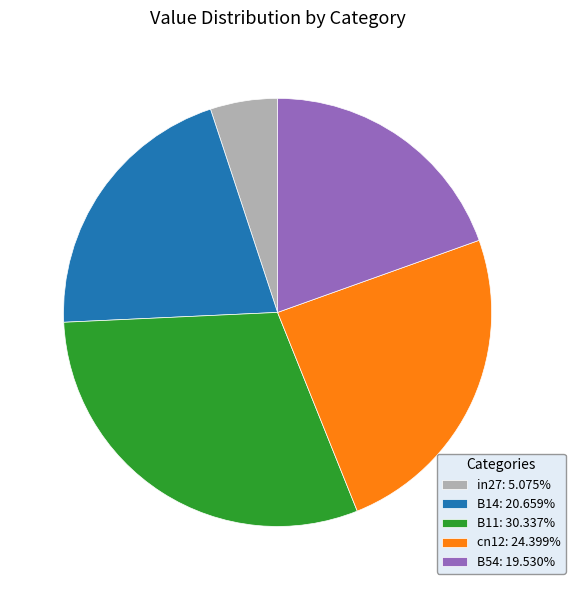

Which slice is the largest?

B11